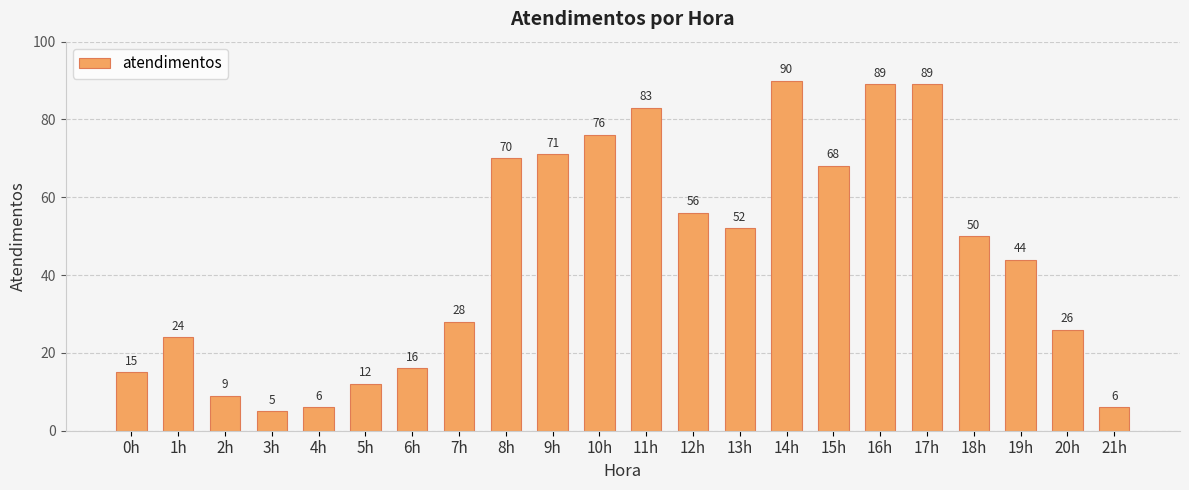

The value at 18h is 87. True or false?

False